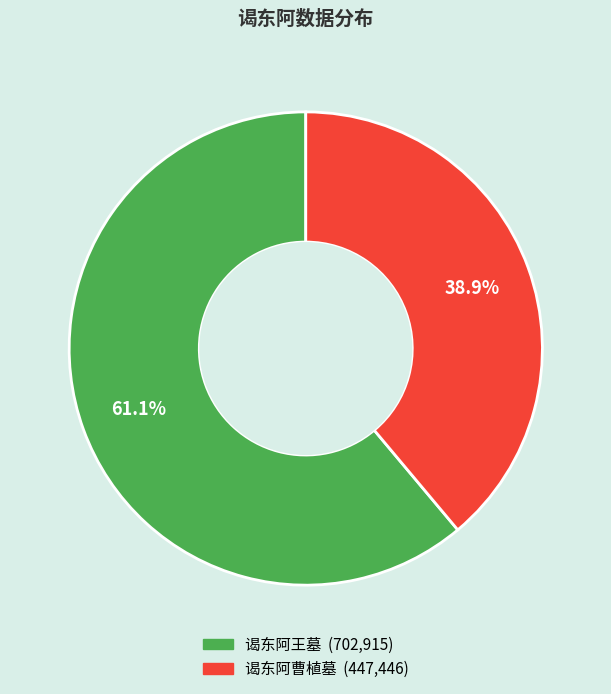

Is there a majority slice in this chart?

Yes